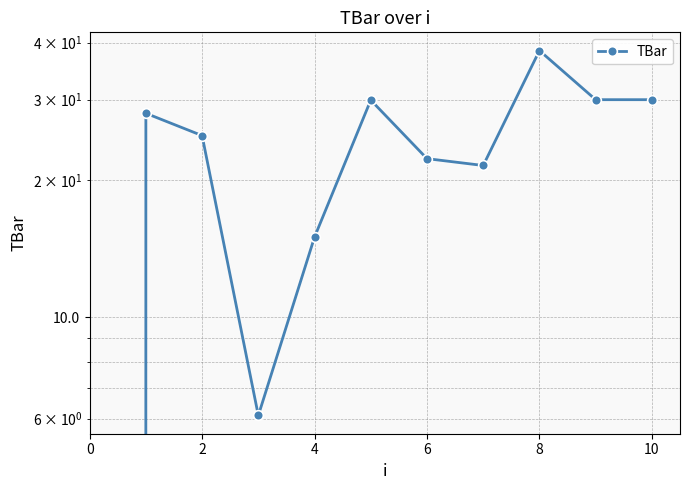

What is the difference between the maximum and minimum values?

38.4